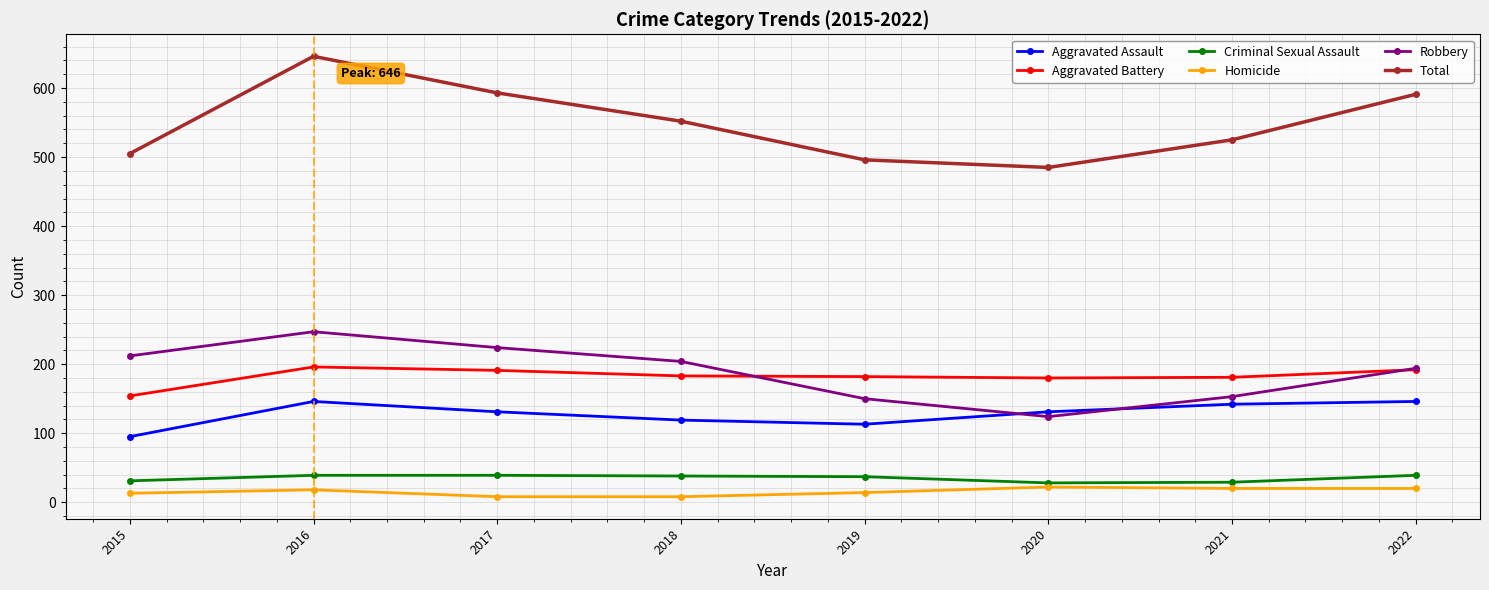

True or false: Total has a value of 299 at 2018.

False